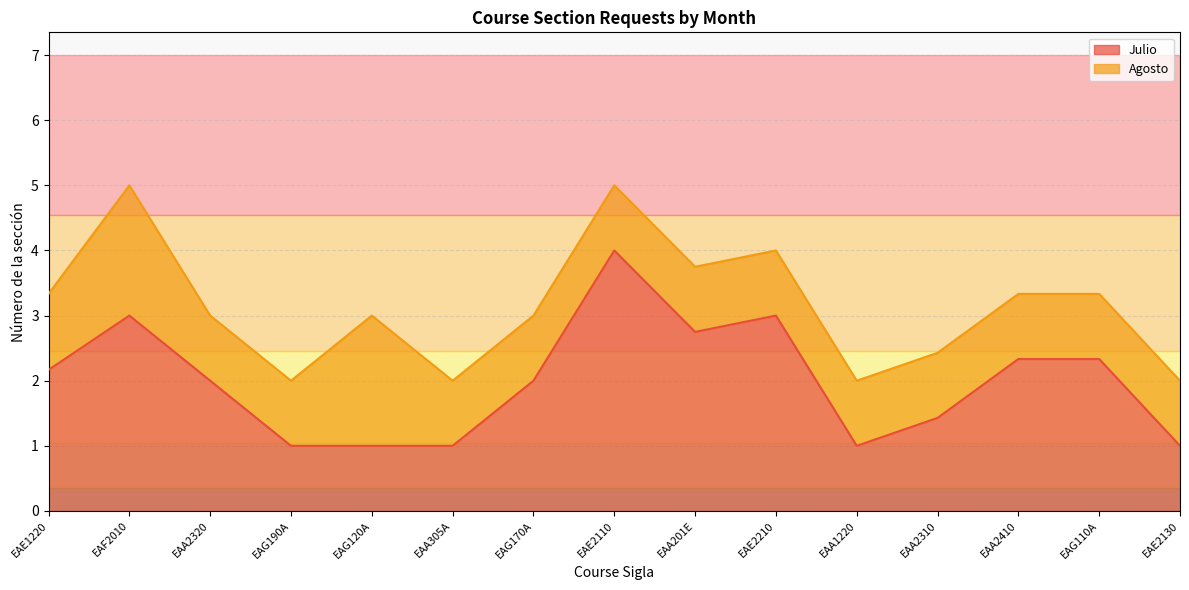

What is the total value across all series at EAA1220?

2.0